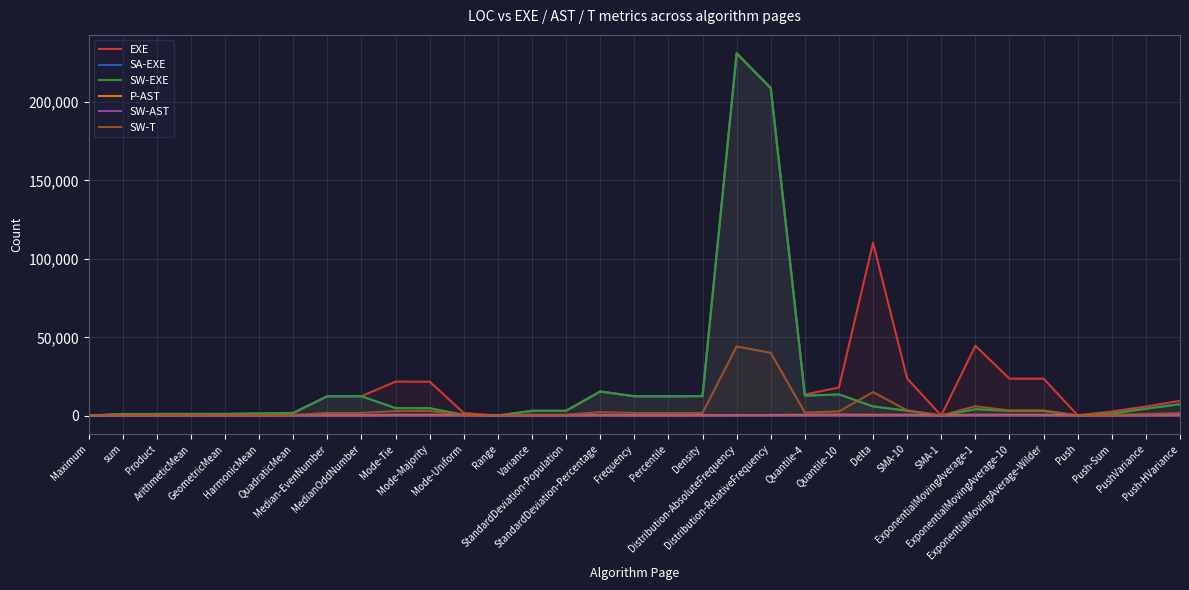

Where is the first local minimum for SW-AST?

HarmonicMean